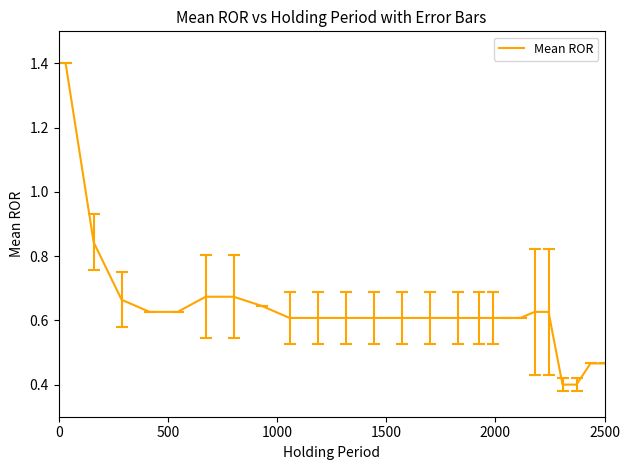

What is the greatest value displayed?

1.4